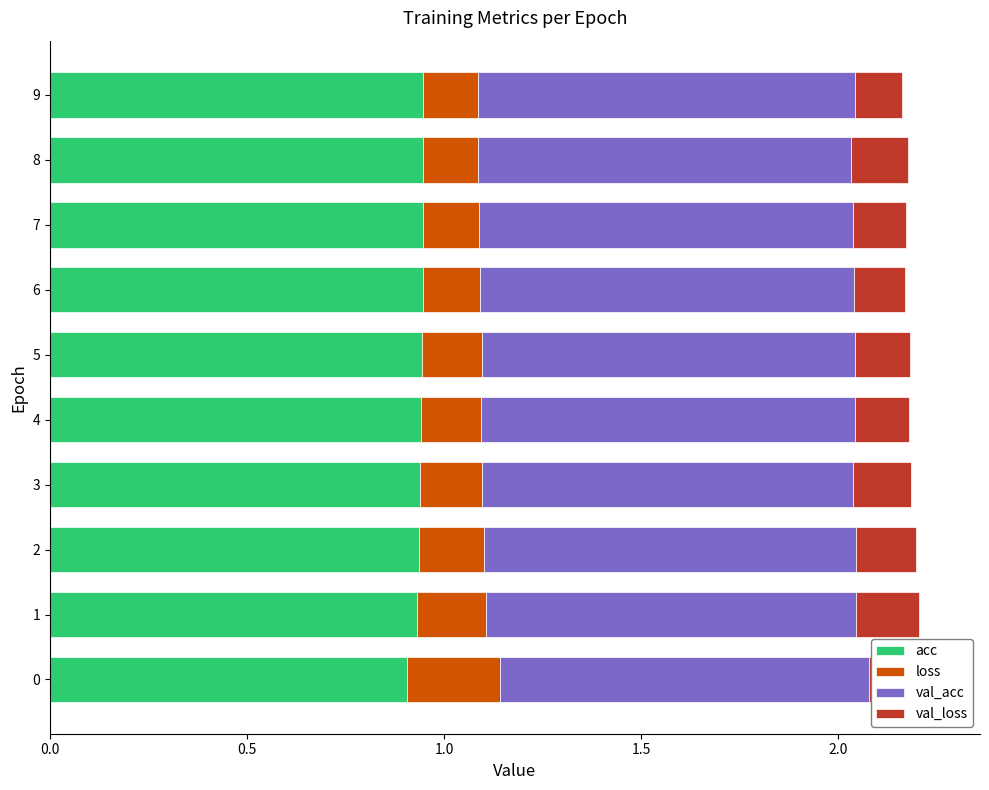

True or false: loss has a value of 0.1 at 8.

False